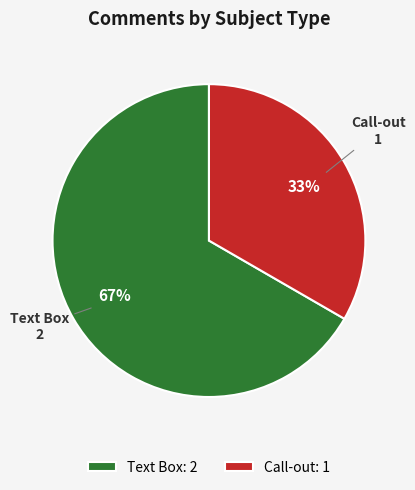

Is the sum of Call-out and Text Box greater than half?

Yes